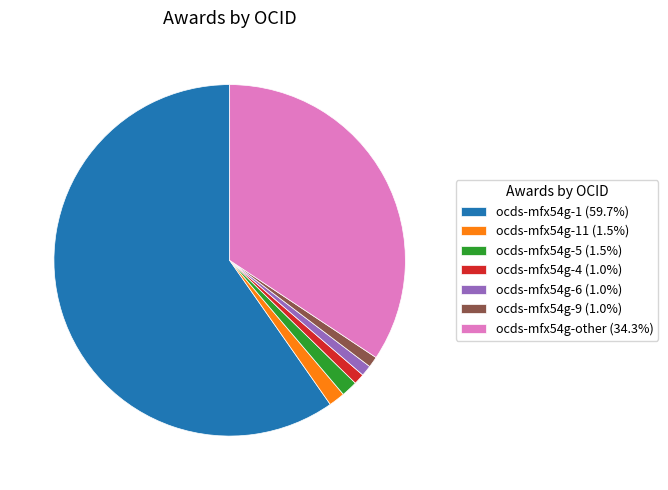

How many slices are in this pie chart?

7